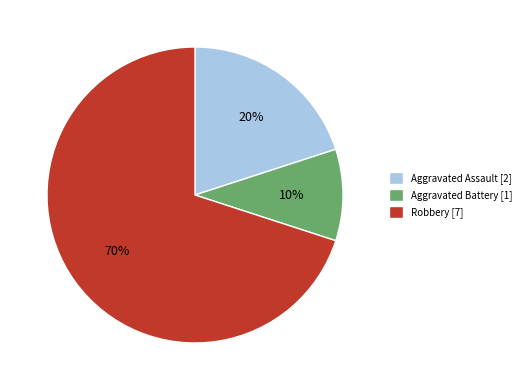

To the nearest percent, what is the difference between the largest and smallest slice percentages?

60%